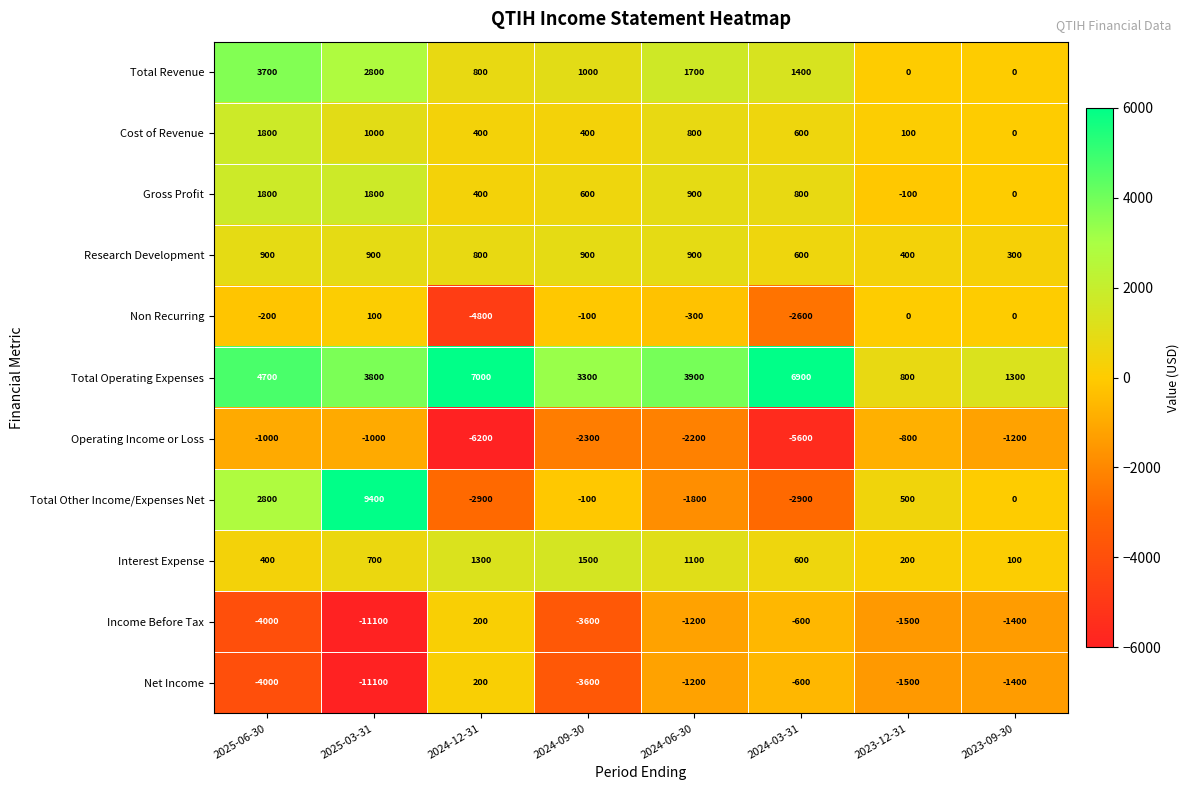

At which category is the sum across all series the highest?

2025-06-30